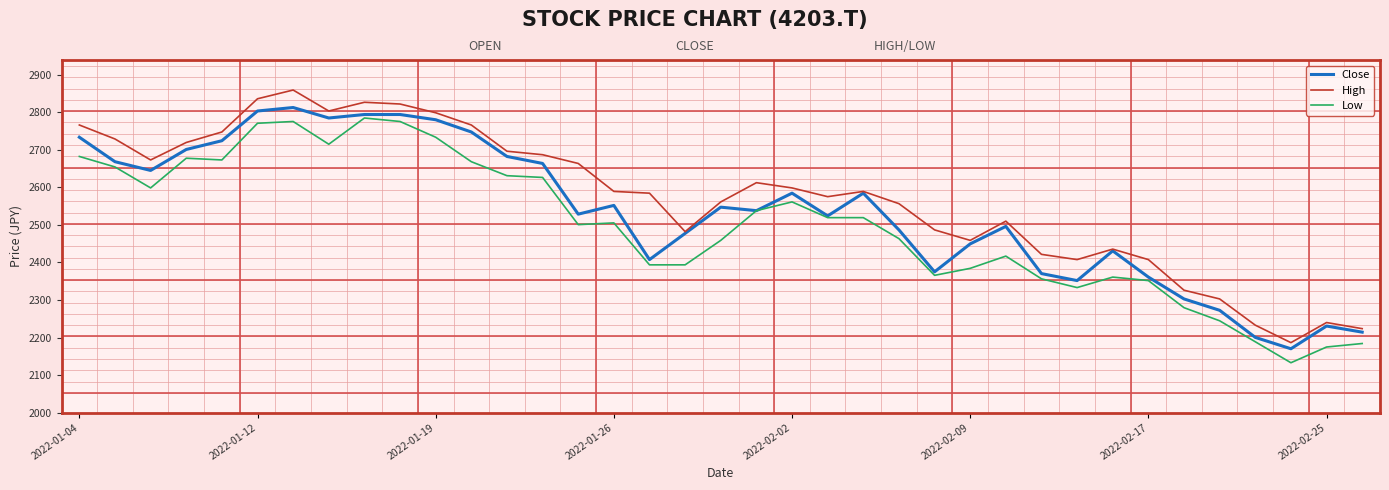

Which series has the largest total across all categories?

High